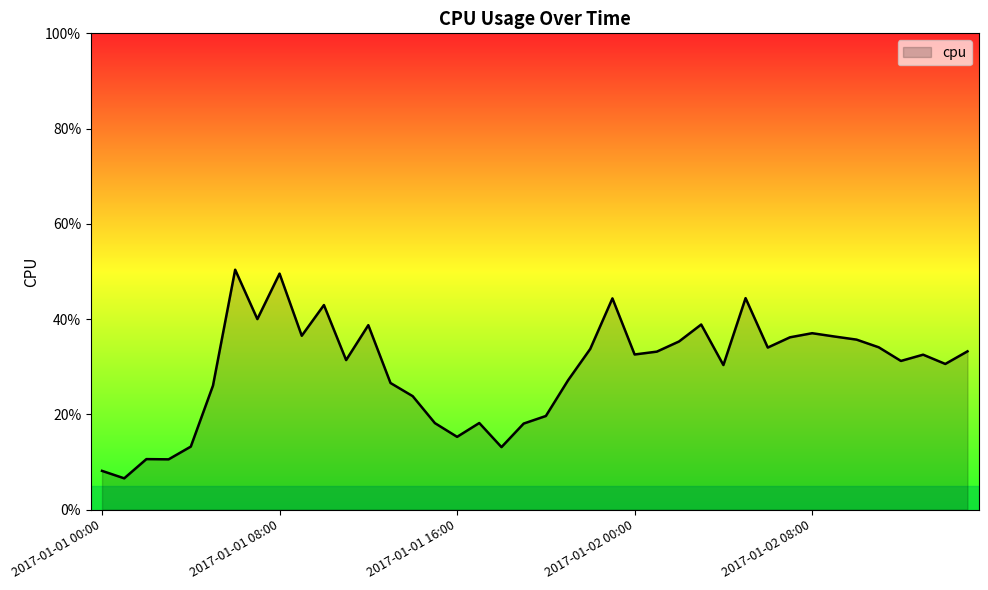

Does the chart display data point markers on the line(s)?

No